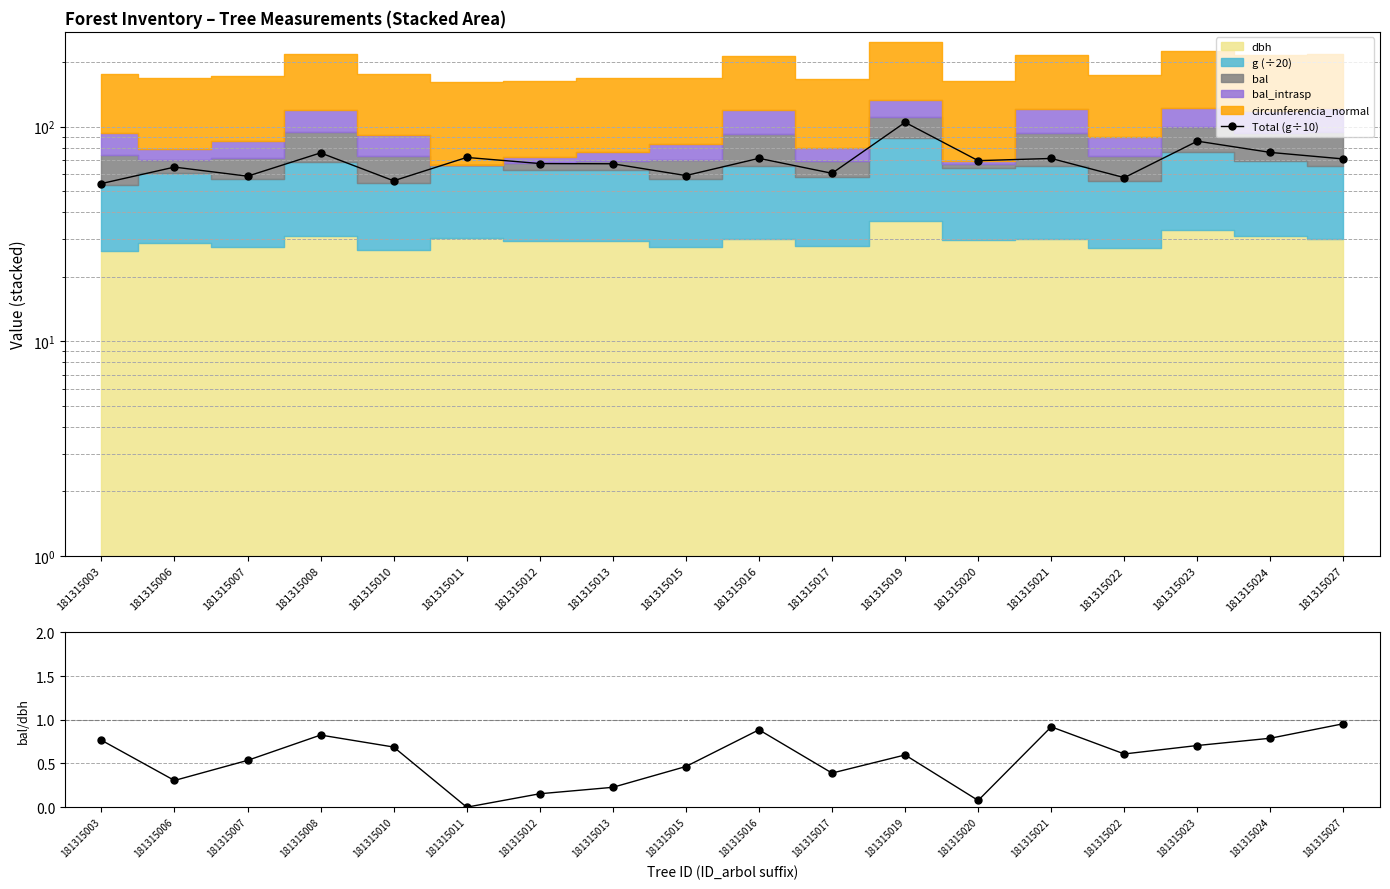

What is the sum of all Total (g÷10) values?

1242.6